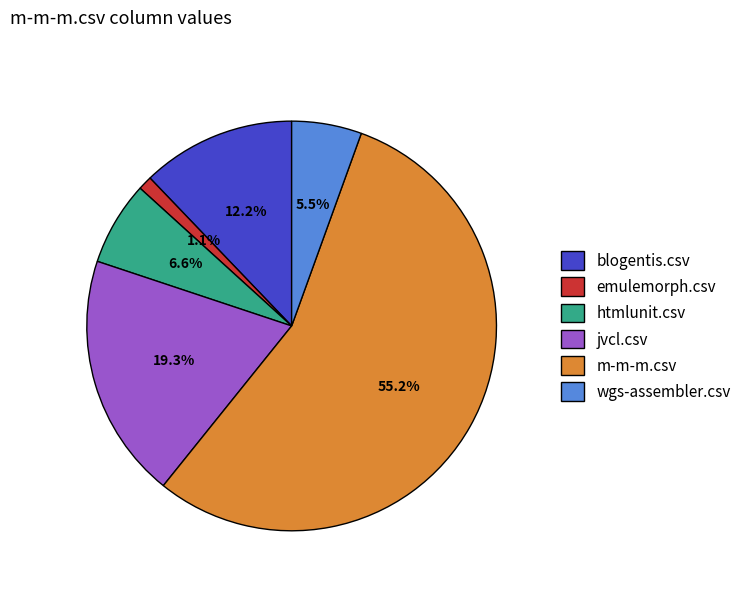

Which slice is the largest?

m-m-m.csv